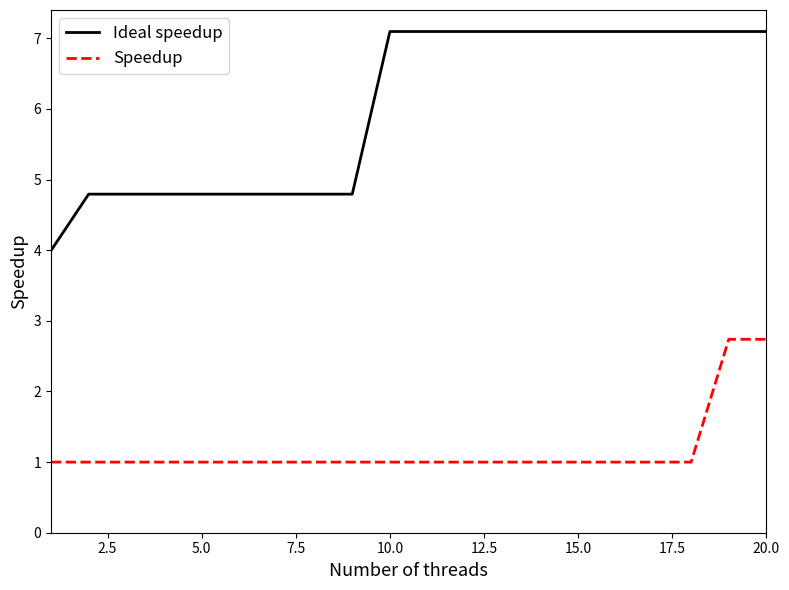

List the series in order of their overall mean, lowest first.

Speedup, Ideal speedup